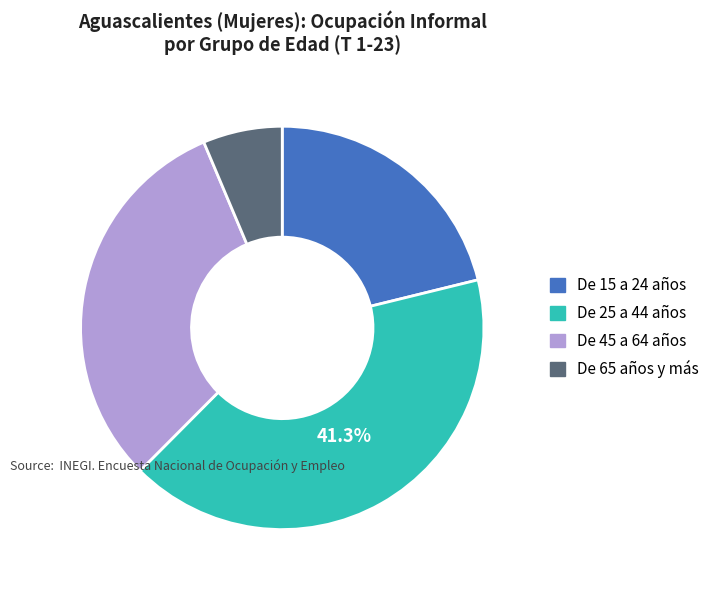

The De 65 años y más slice represents 6% of the pie. True or false?

True